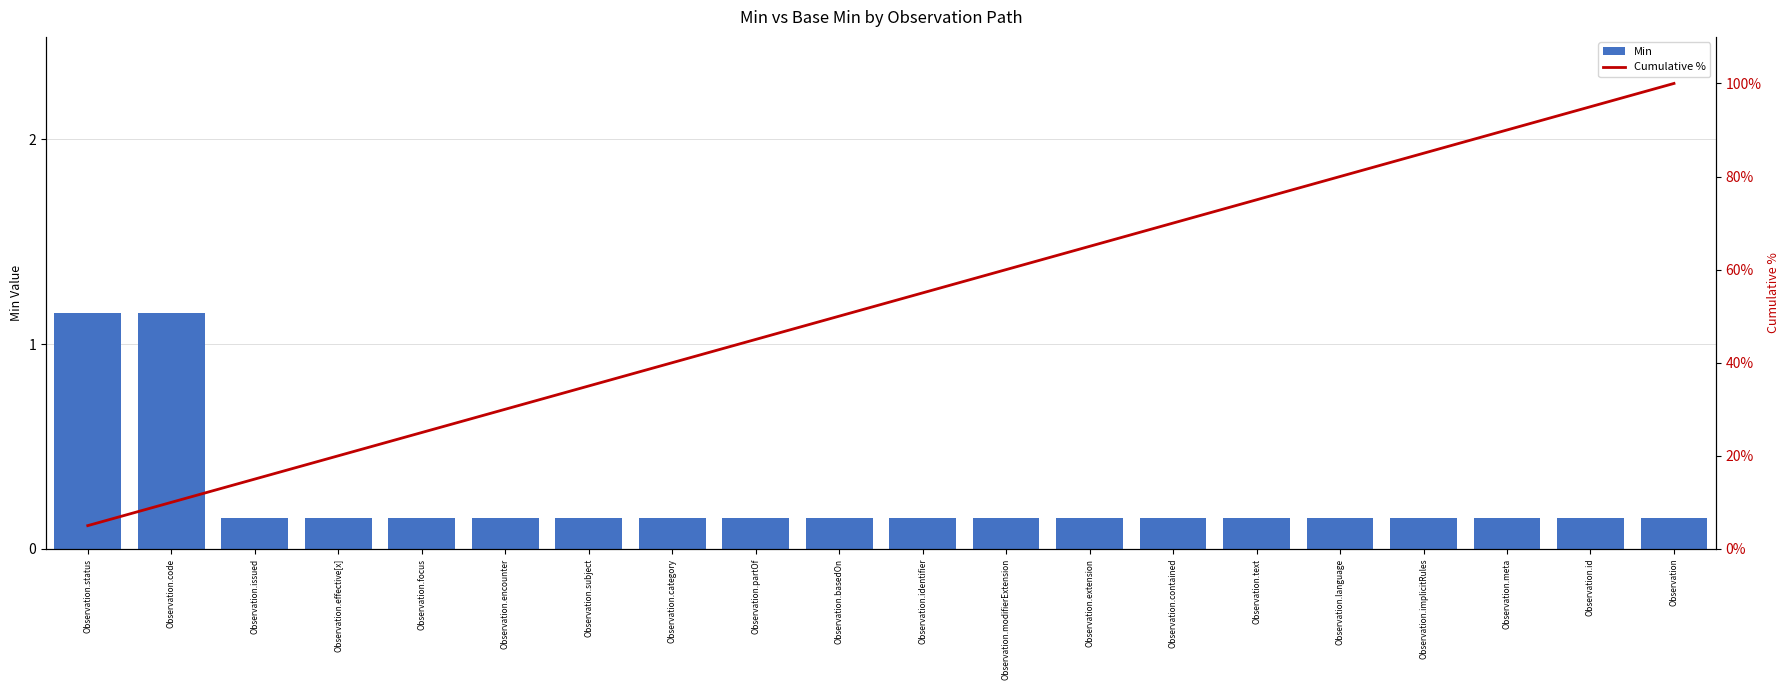

Count the Min values in the range 0 to 1.

18